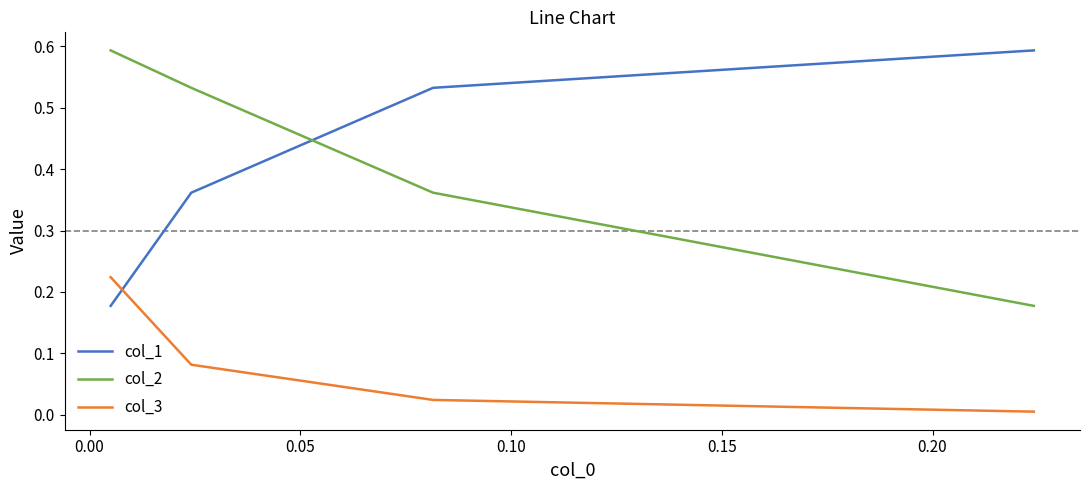

Which series has the widest spread of values?

col_1